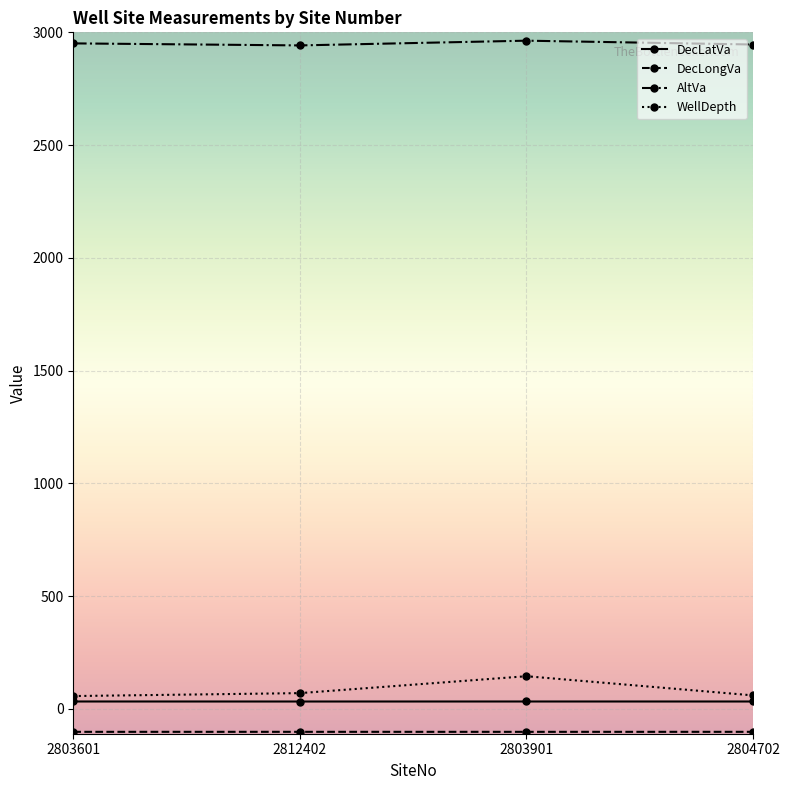

Which series has the largest total across all categories?

AltVa